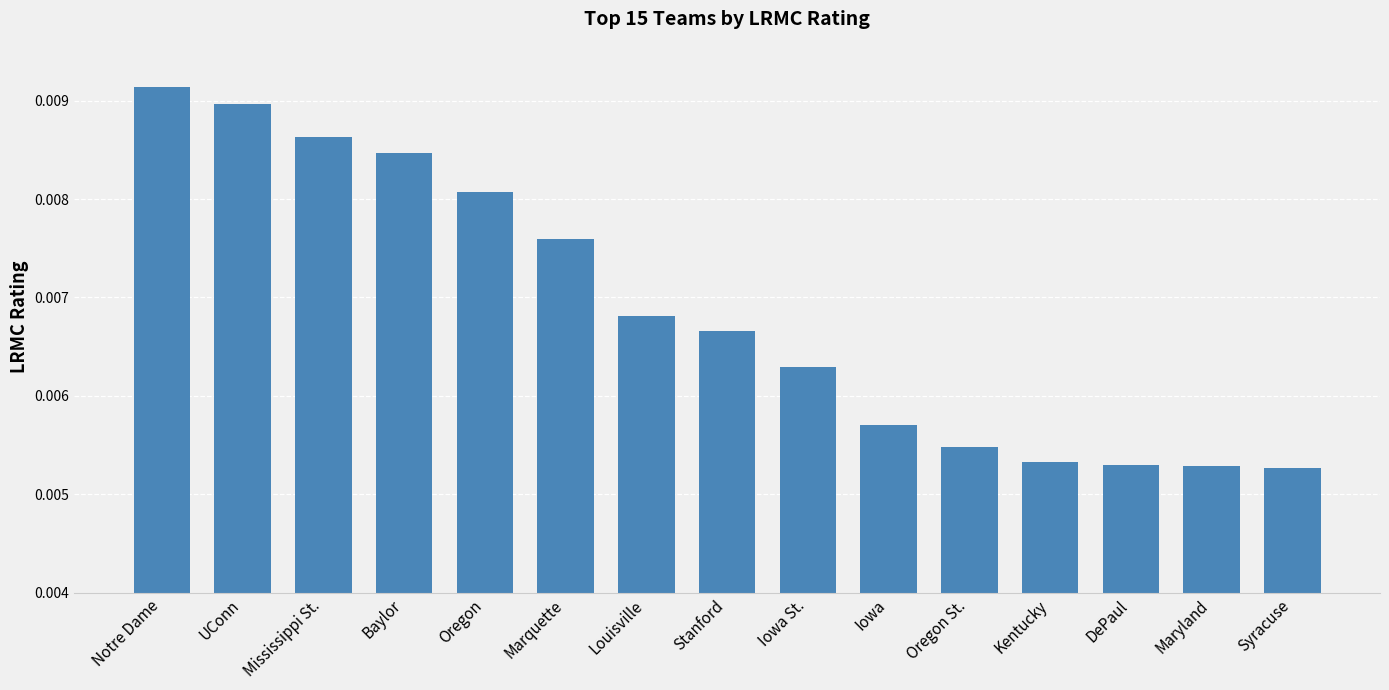

How many values are between 0 and 1?

15